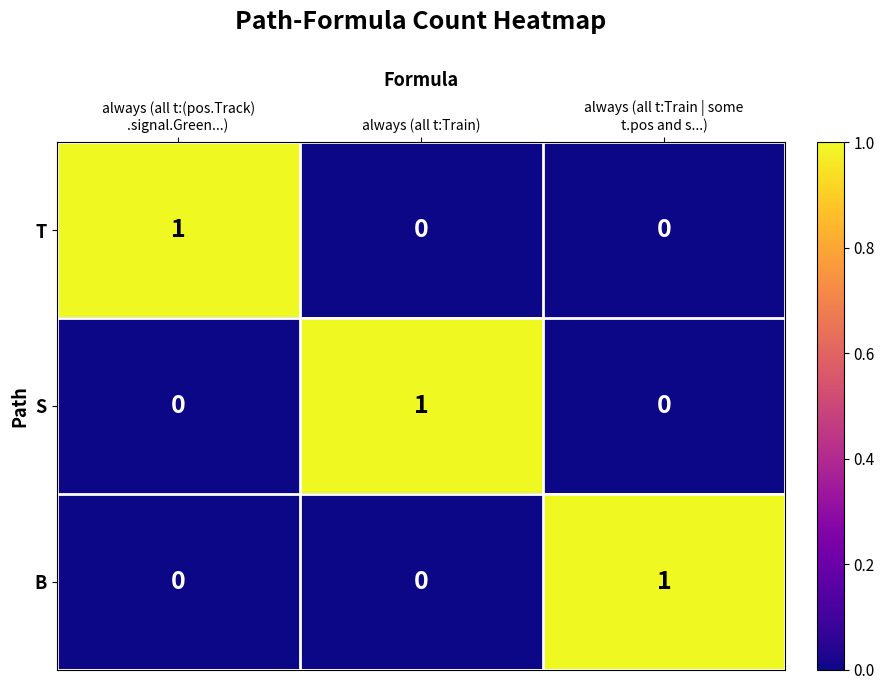

Is it true that B equals 0 at always (all t:Train)?

True